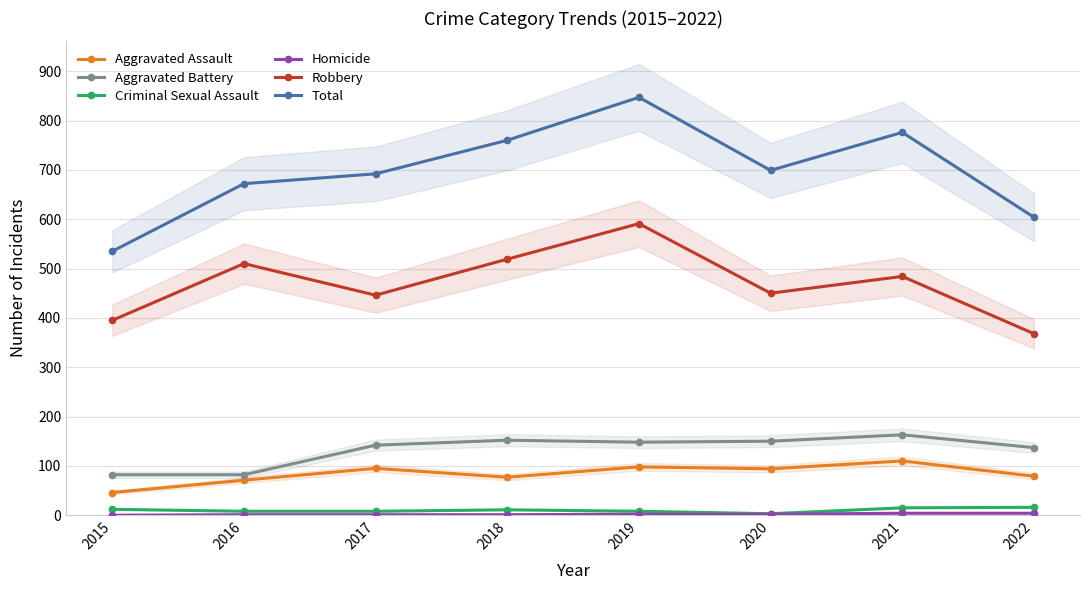

Rank the categories by Total value from lowest to highest.

2015, 2022, 2016, 2017, 2020, 2018, 2021, 2019